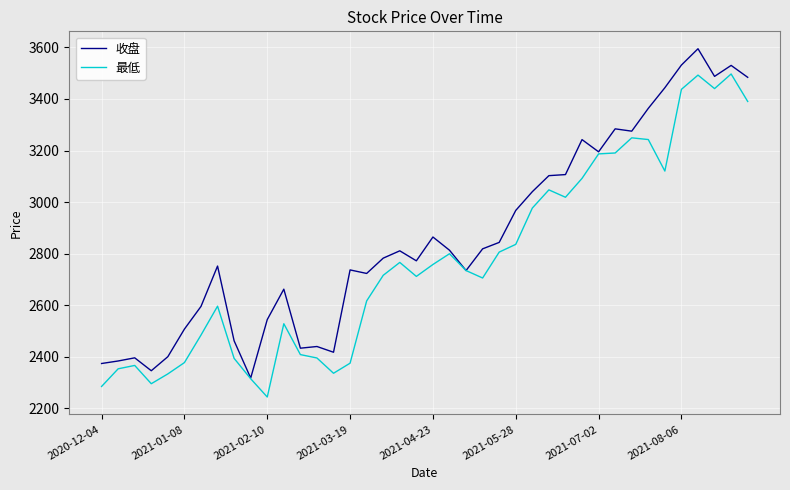

How many distinct data groups are displayed?

2